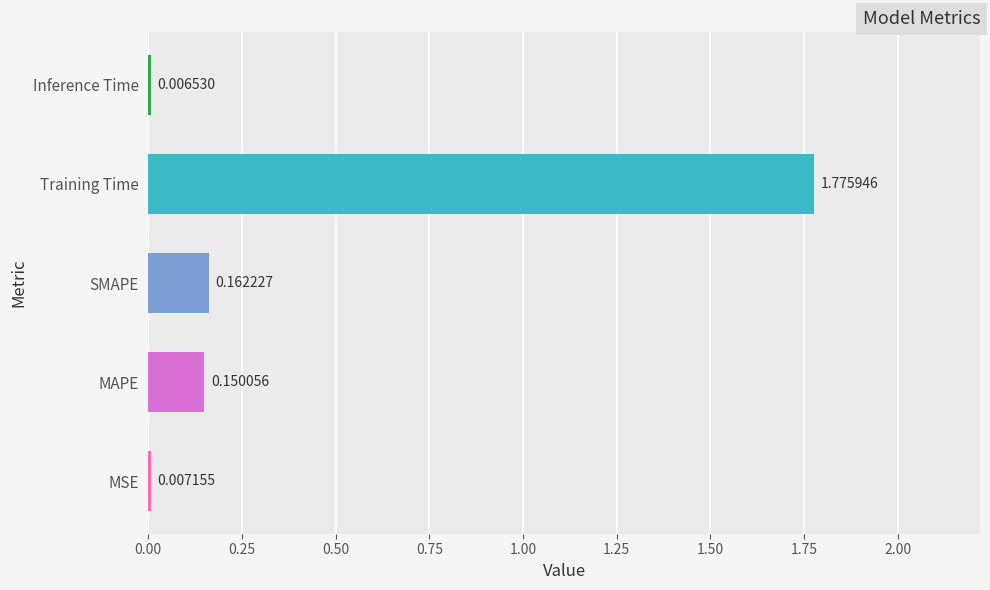

What is the change in value from MAPE to Training Time?

+1.6